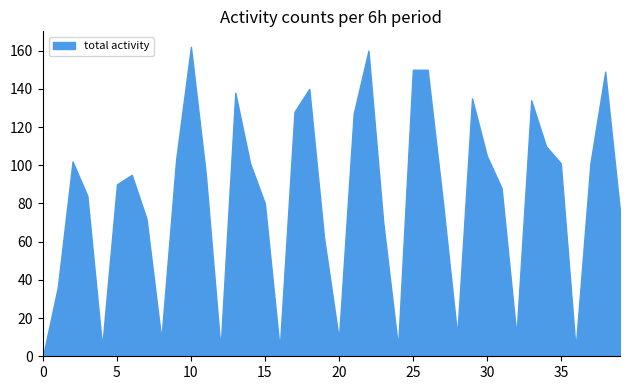

What is the difference between the maximum and minimum values?

162